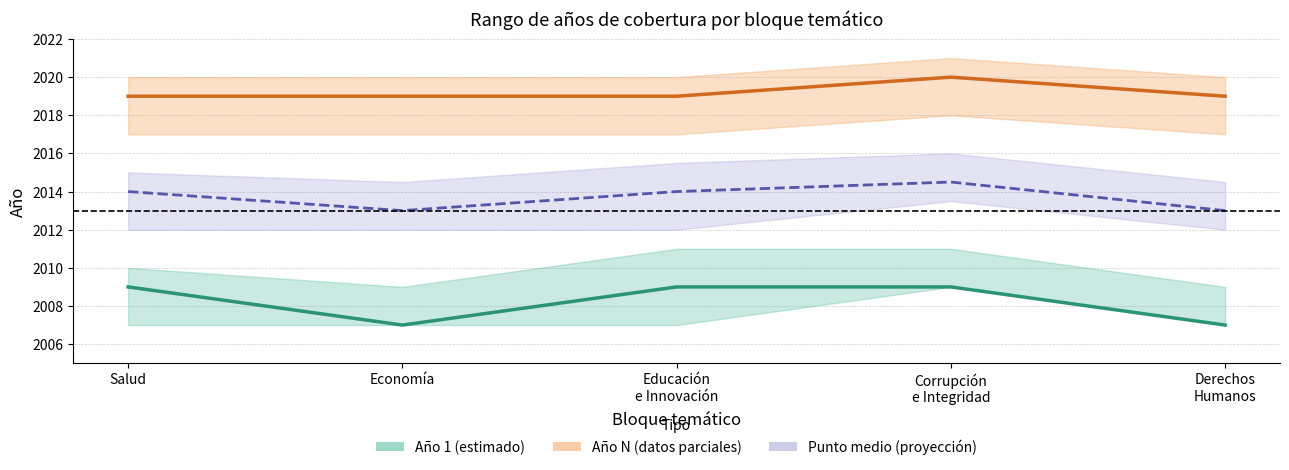

True or false: Año 1 (central) and Año N (central) intersect in this chart.

False